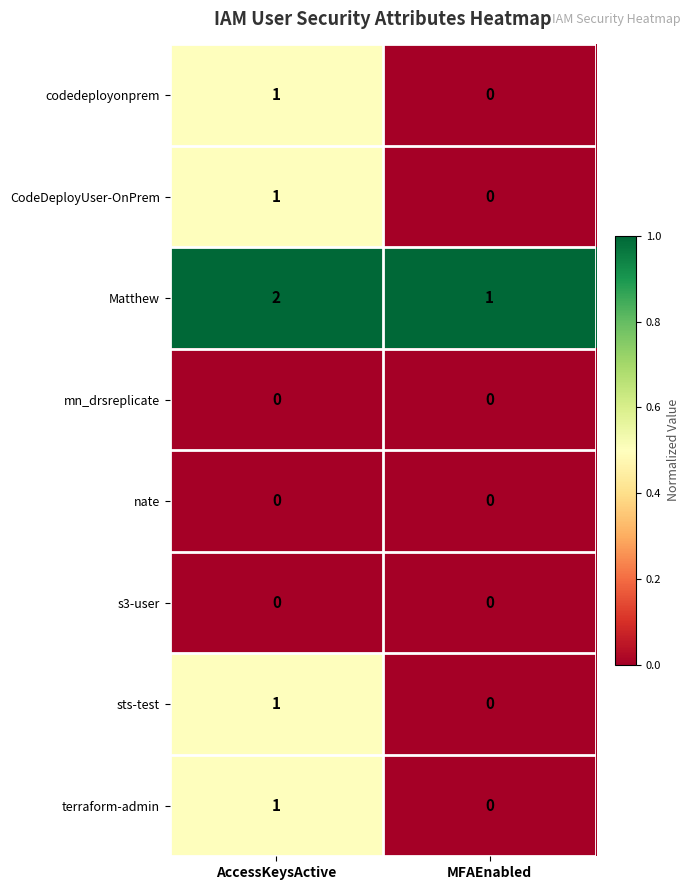

Which category has the highest value across all series?

AccessKeysActive